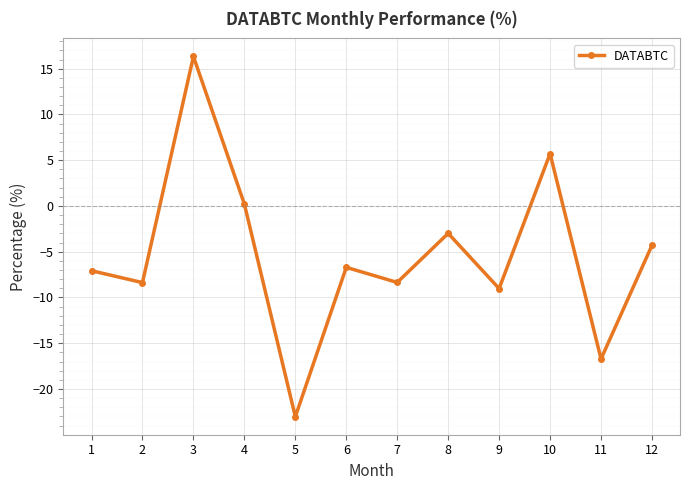

At which category does the data reach its first local peak?

3